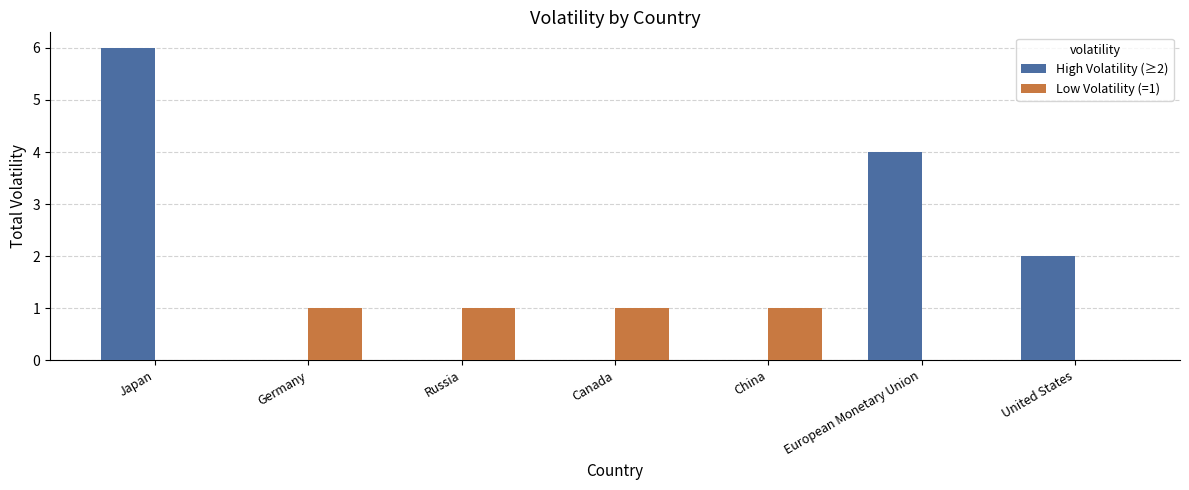

Which series has the largest total across all categories?

High Volatility (≥2)